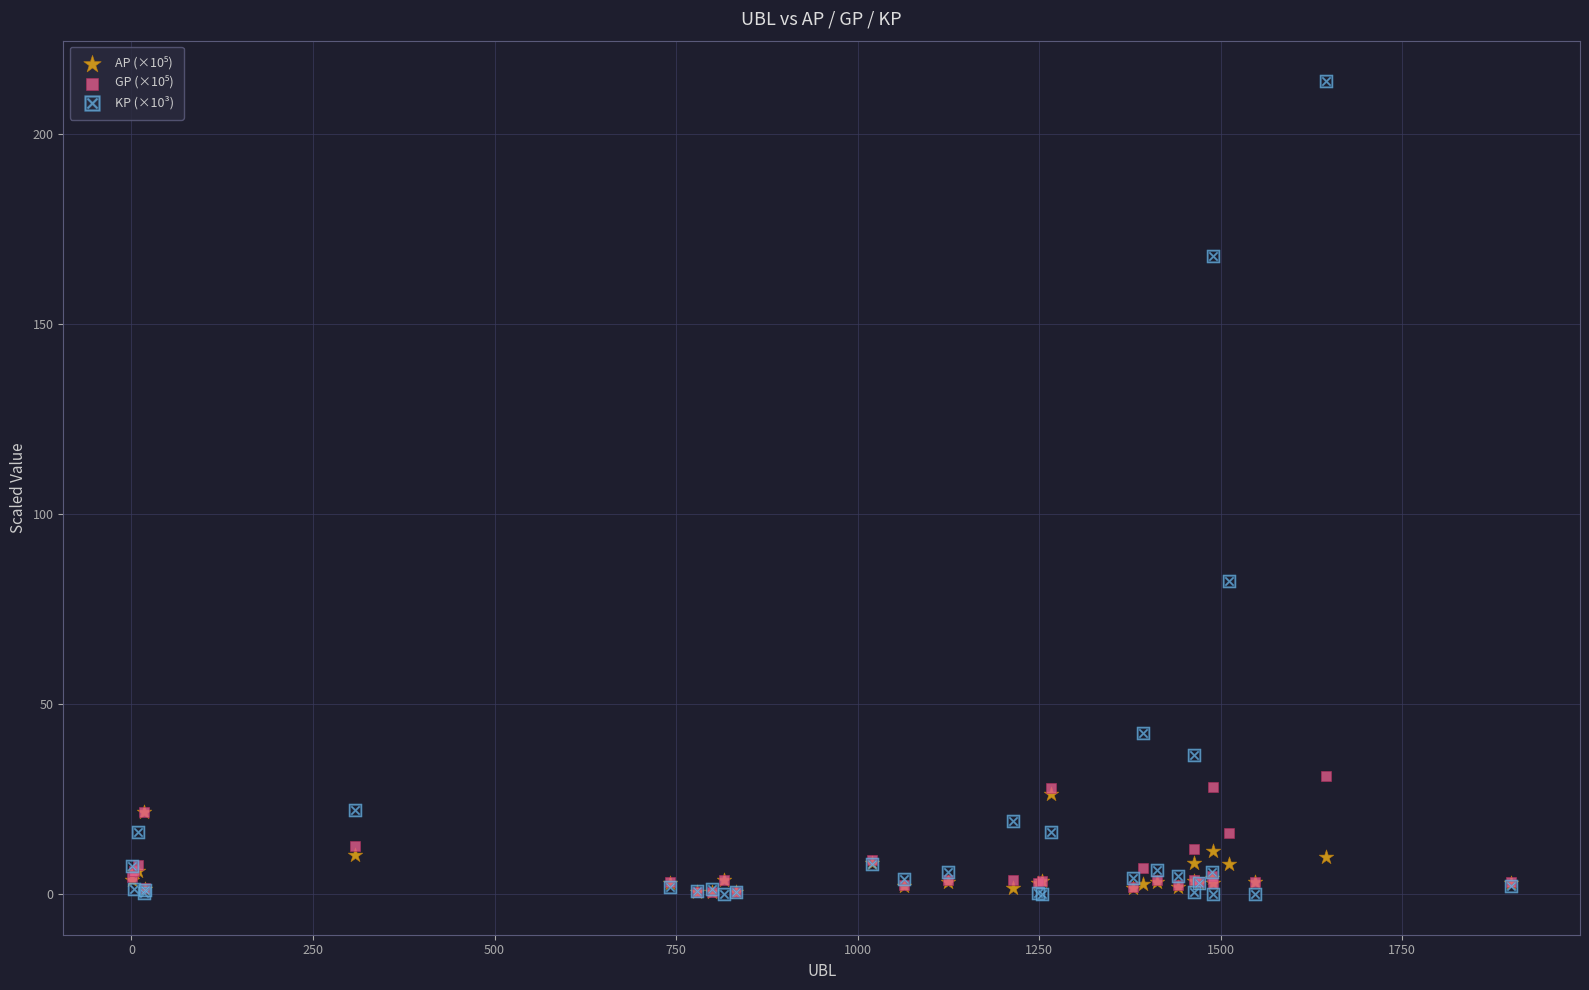

Across all series, what Y value is closest to 106?

82.4